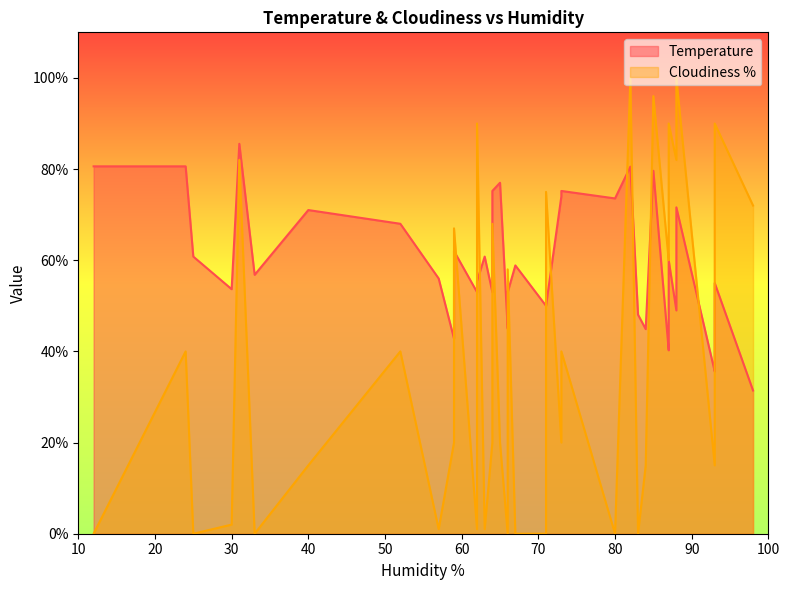

How many lines are shown in the chart?

2